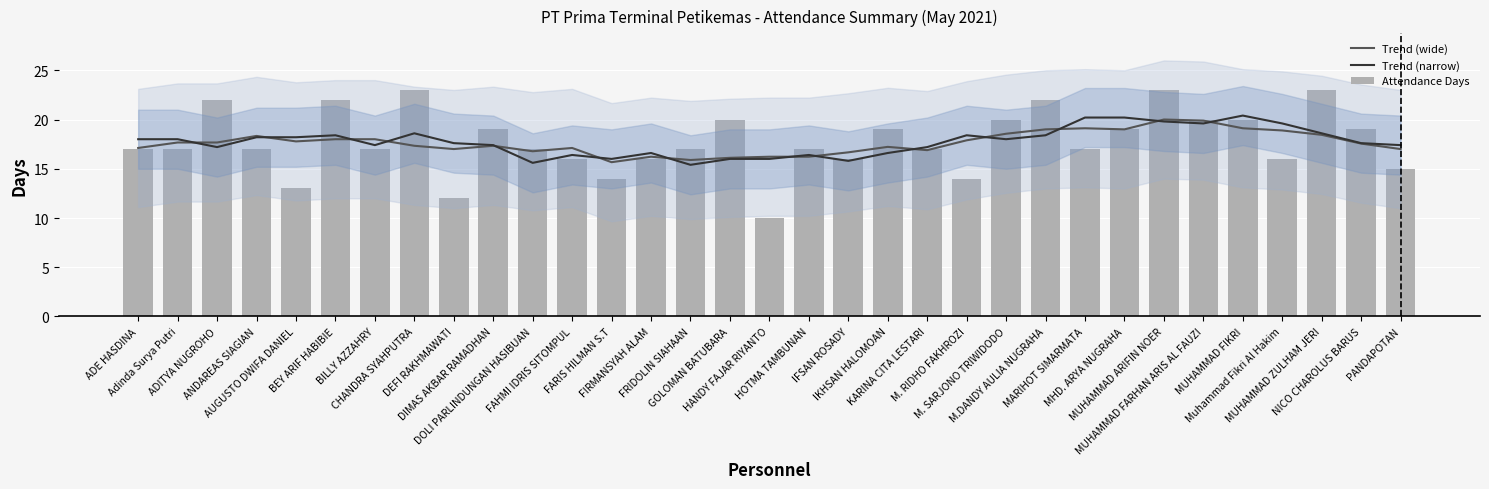

What is the minimum value shown in the chart?

10.0